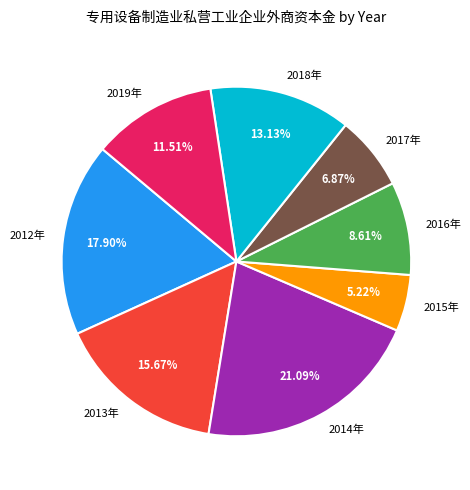

Is there a majority slice in this chart?

No